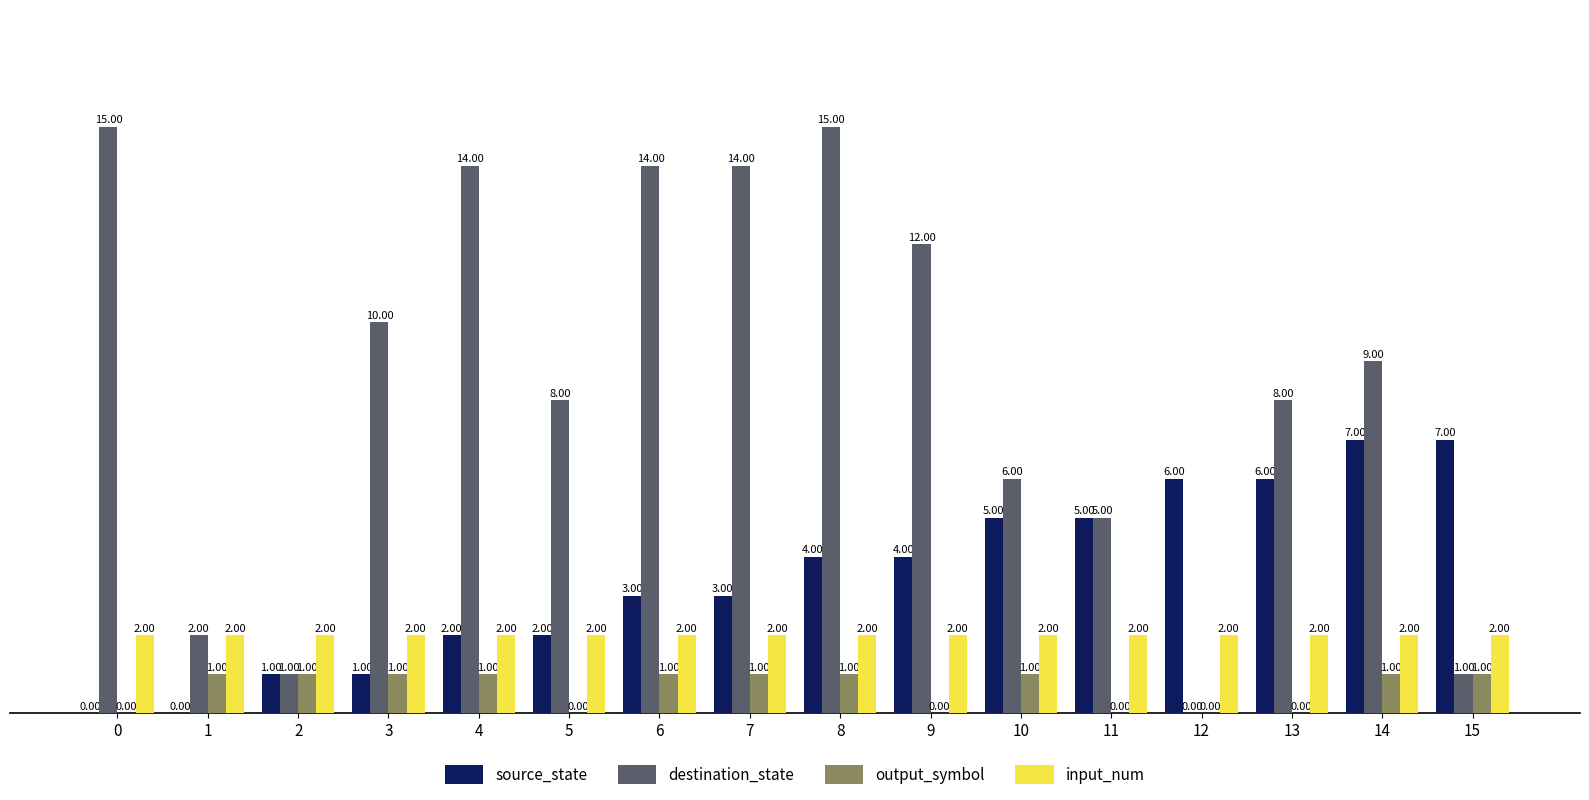

Reading right to left, transcribe all the data shown in this chart.

source_state: 15=7	14=7	13=6	12=6	11=5	10=5	9=4	8=4	7=3	6=3	5=2	4=2	3=1	2=1	1=0	0=0
destination_state: 15=1	14=9	13=8	12=0	11=5	10=6	9=12	8=15	7=14	6=14	5=8	4=14	3=10	2=1	1=2	0=15
output_symbol: 15=1	14=1	13=0	12=0	11=0	10=1	9=0	8=1	7=1	6=1	5=0	4=1	3=1	2=1	1=1	0=0
input_num: 15=2	14=2	13=2	12=2	11=2	10=2	9=2	8=2	7=2	6=2	5=2	4=2	3=2	2=2	1=2	0=2